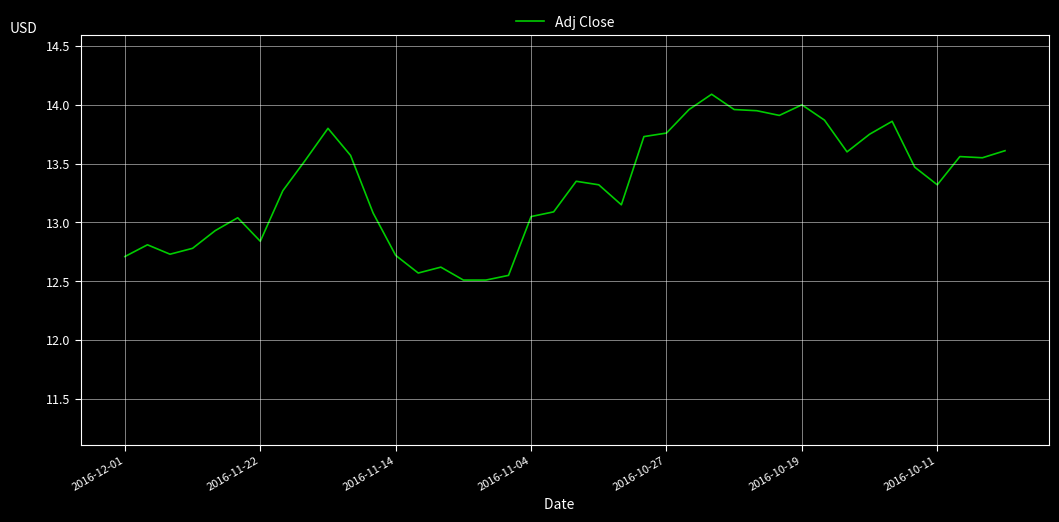

What is the difference between the maximum and minimum values?

1.6